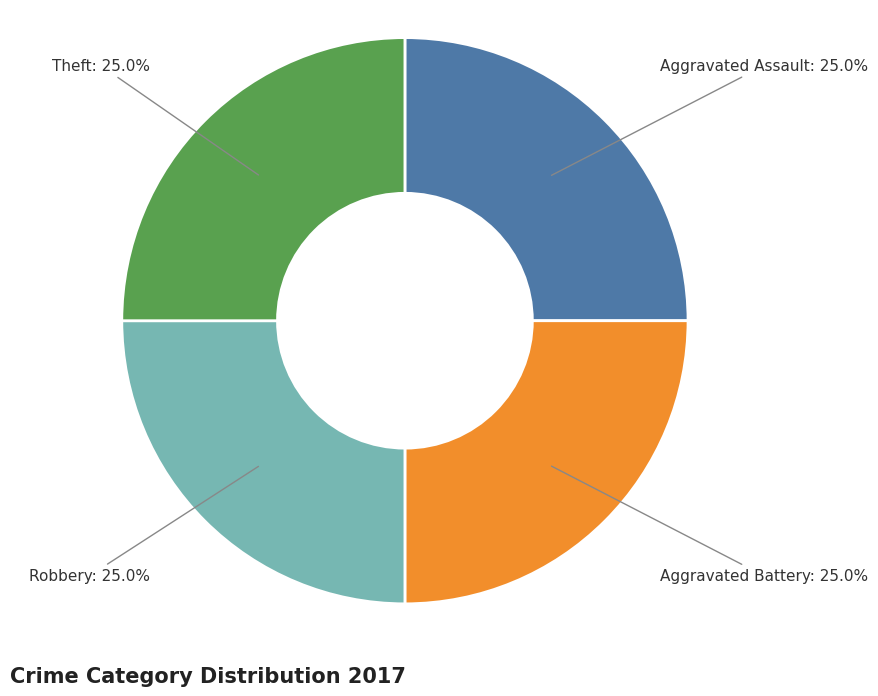

Is there a majority slice in this chart?

No